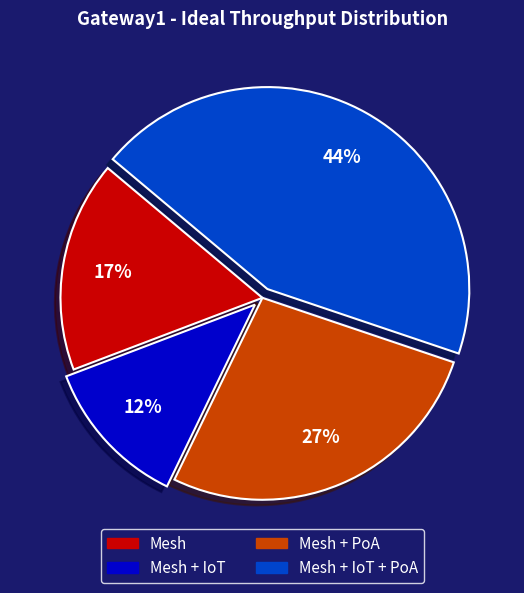

The Mesh + IoT slice represents 22% of the pie. True or false?

False